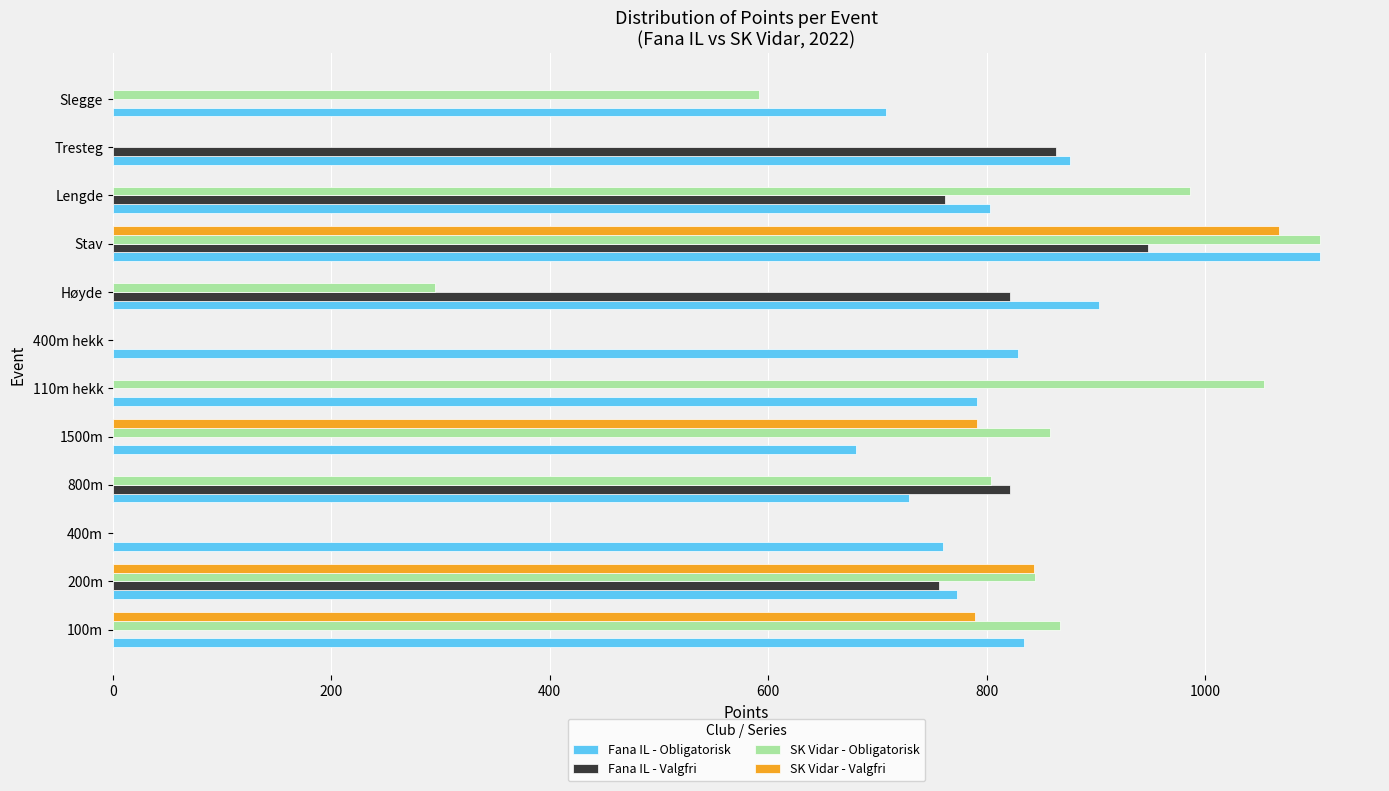

Which series changed the most between 1500m and 110m hekk?

SK Vidar - Valgfri